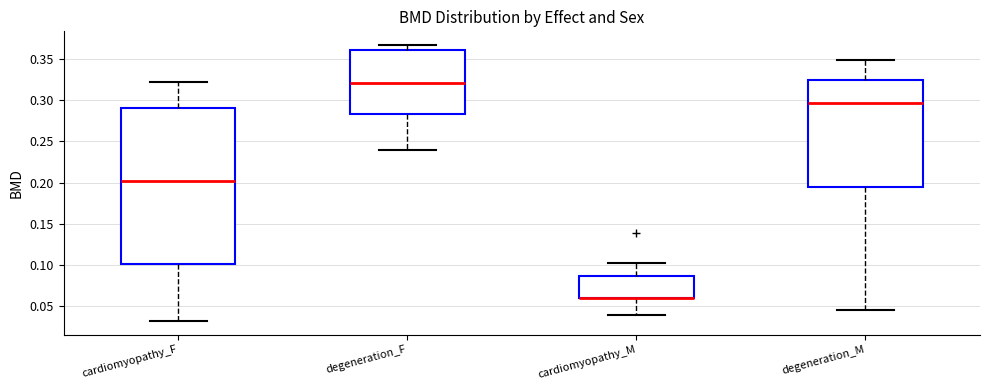

Reading left to right, read every box against the y-axis: the position of its median line, the range the box covers, and the ends of its whiskers. The values are not printed on the chart, so give them approximately, as read against the axis.

cardiomyopathy_F: median 0.200, box 0.100 to 0.290, whiskers 0.035 to 0.320
degeneration_F: median 0.320, box 0.285 to 0.360, whiskers 0.240 to 0.365
cardiomyopathy_M: median 0.060 (drawn on the box's lower edge), box 0.060 to 0.085, whiskers 0.040 to 0.105
degeneration_M: median 0.295, box 0.195 to 0.325, whiskers 0.045 to 0.350